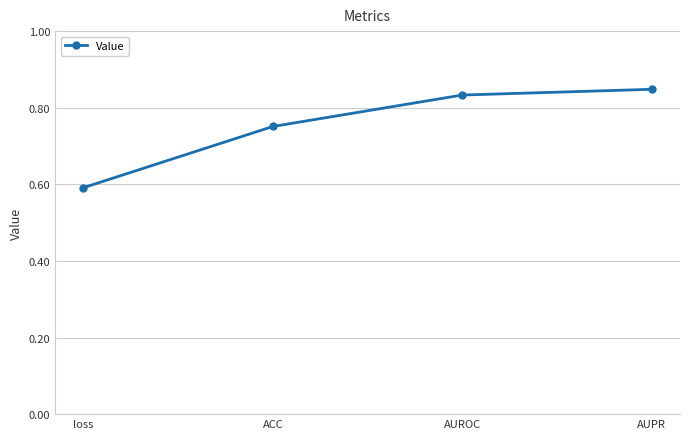

What is the smallest value displayed?

0.6